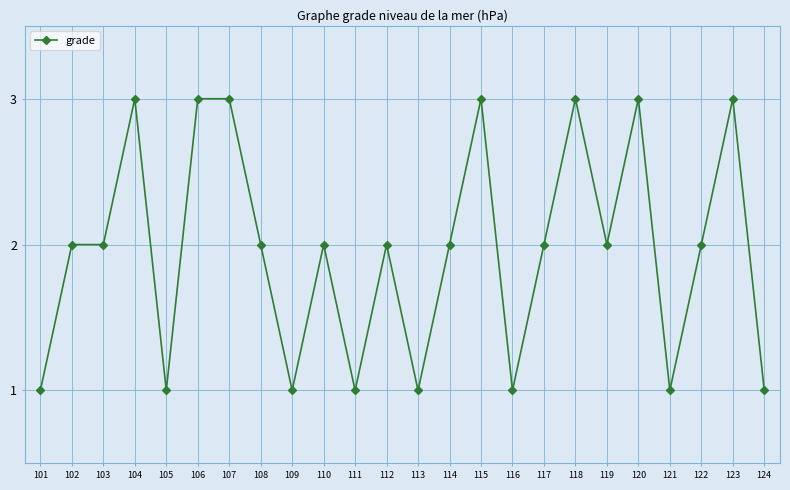

Read the value at 107.

3